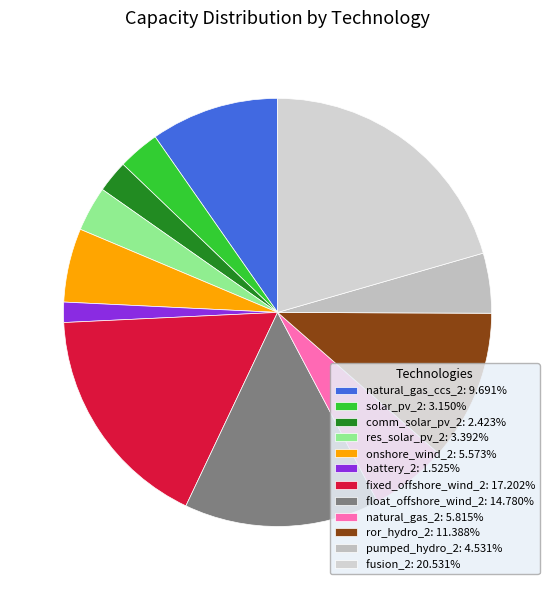

To the nearest percent, what percentage of the pie is battery_2?

2%